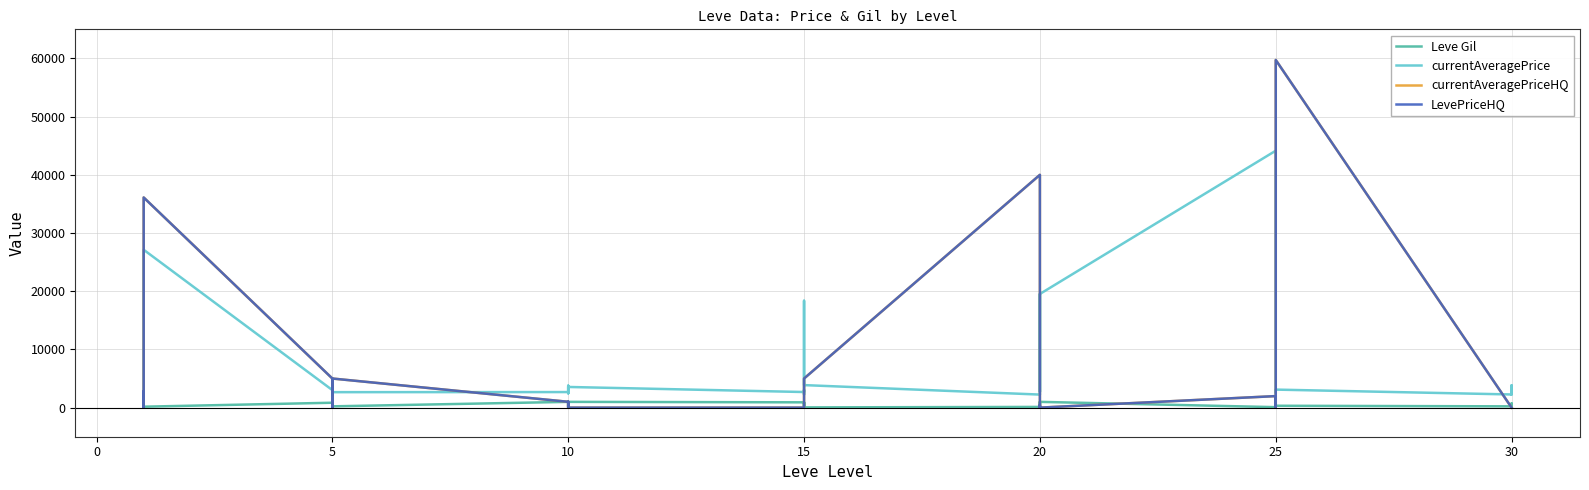

Which series changed the most between 5 and 20?

currentAveragePrice